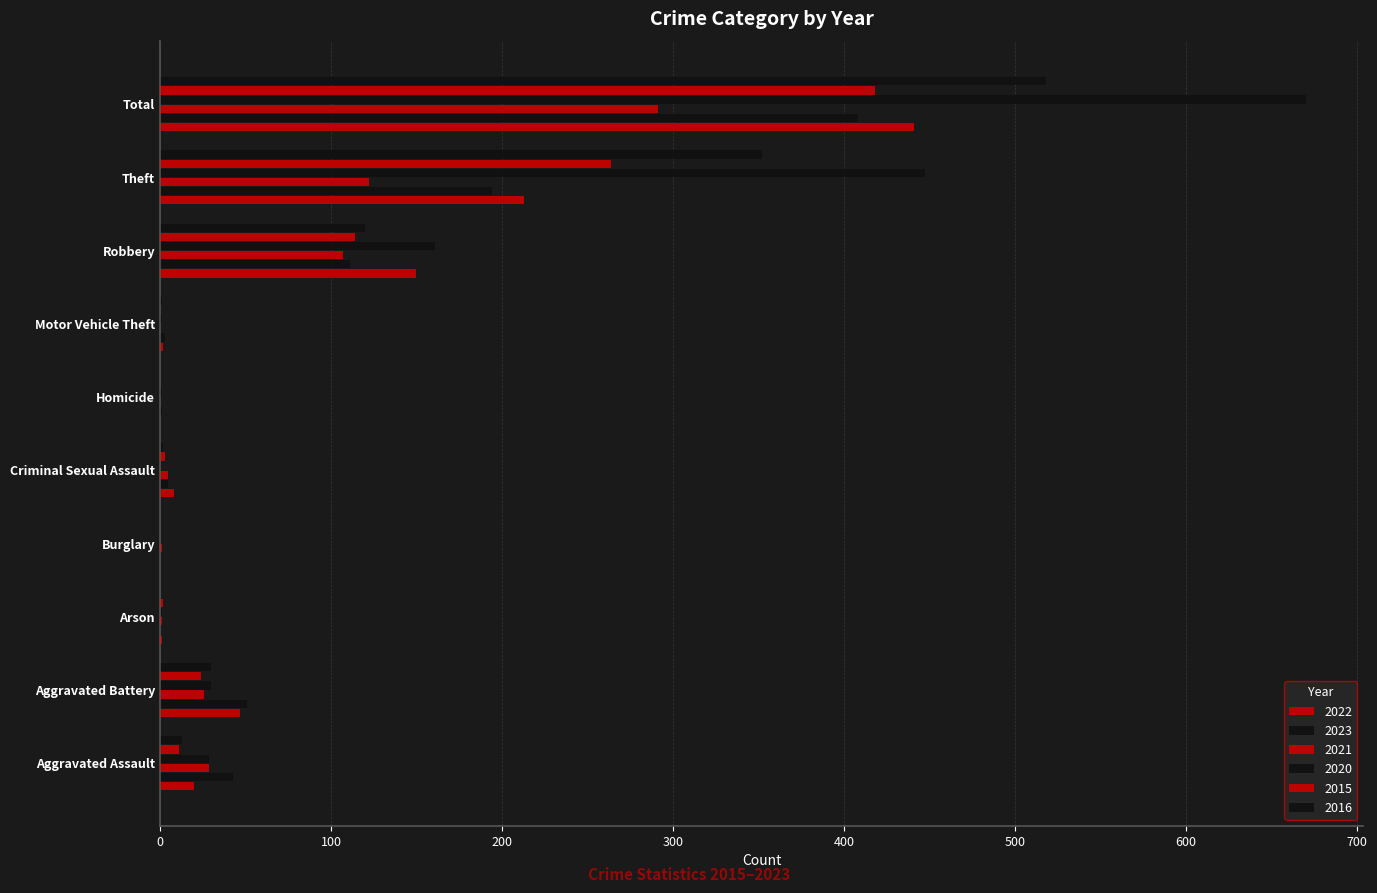

What is the difference between the highest and lowest values at Total?

379